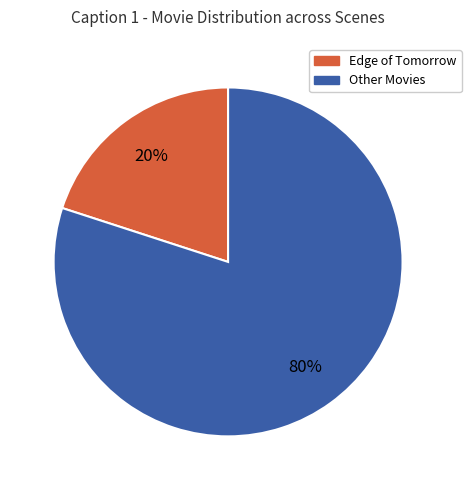

Is there any slice that represents more than half of the pie?

Yes